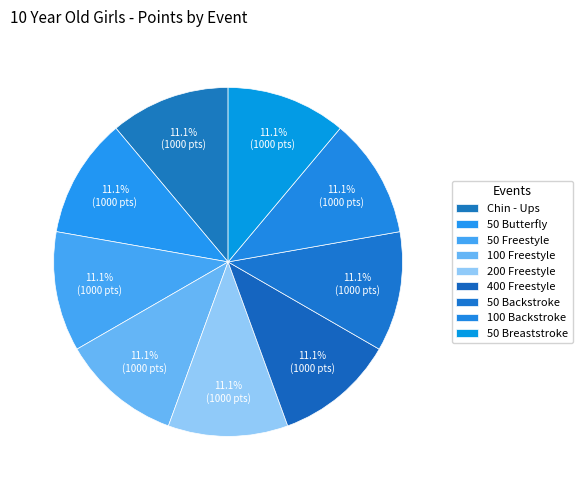

How many segments does this pie chart have?

9